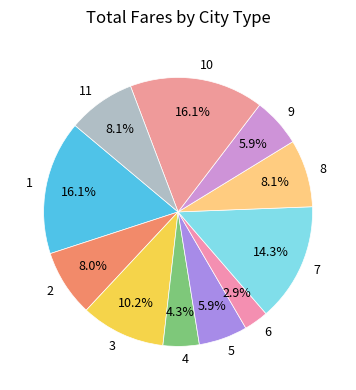

Between 3 and 5, which is larger?

3